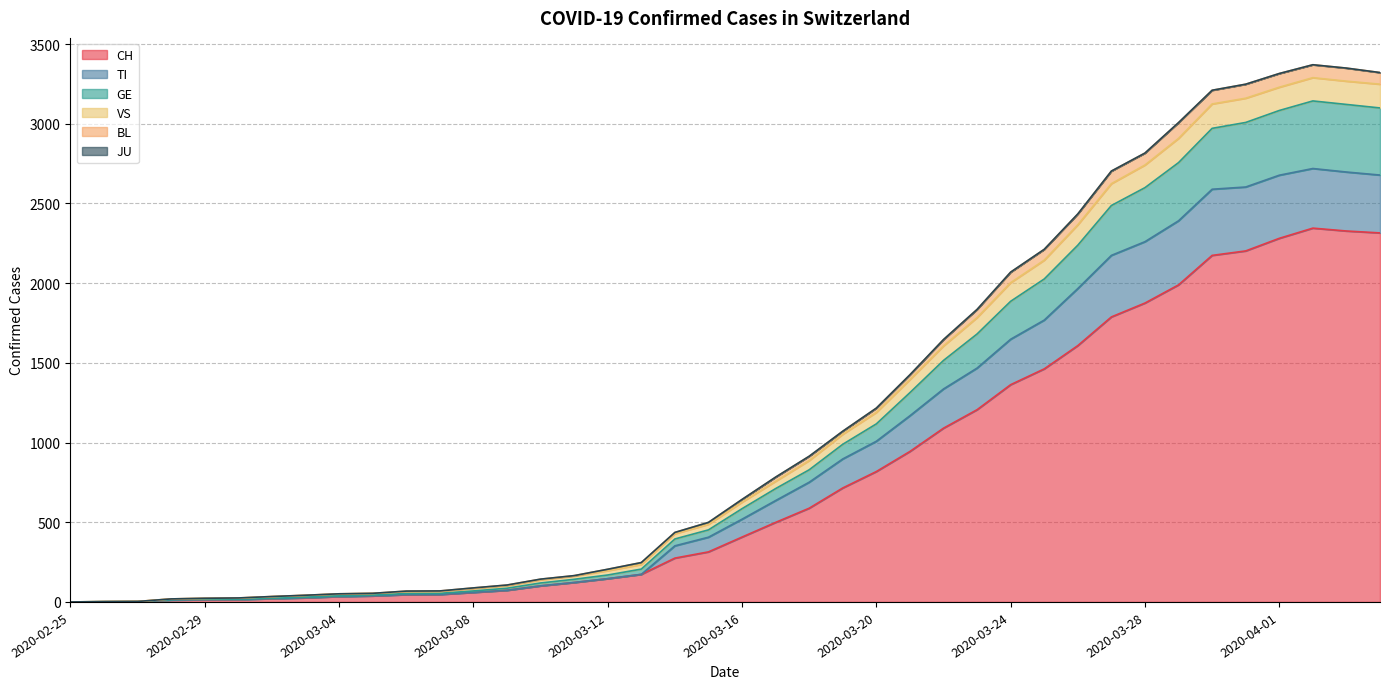

Does the chart display data point markers on the line(s)?

No